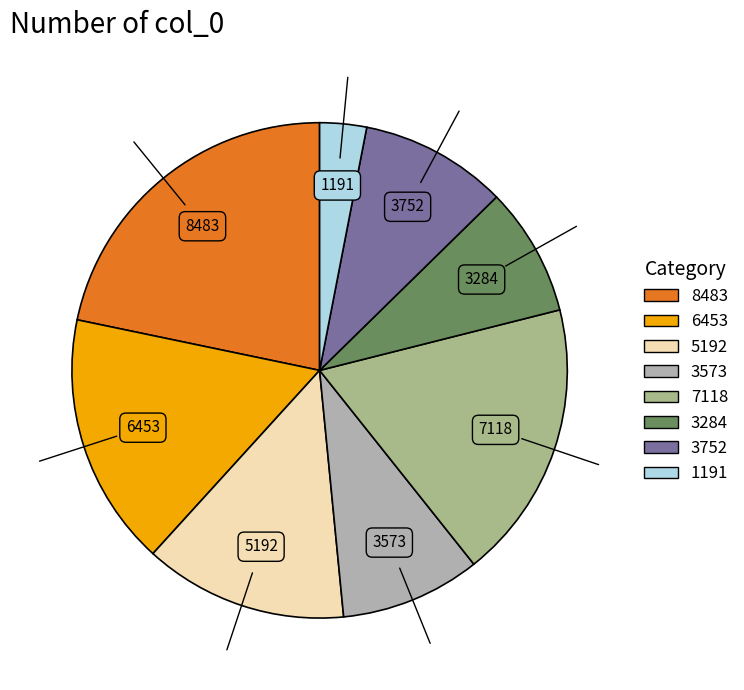

Is it true that 6453 is 10% of the pie?

False